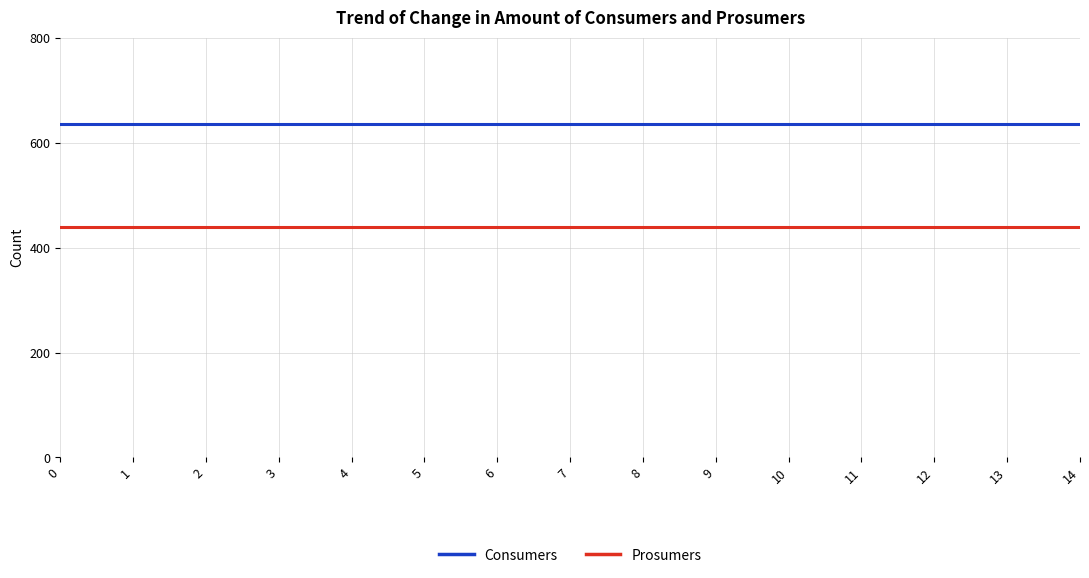

True or false: Prosumers and Consumers intersect in this chart.

False